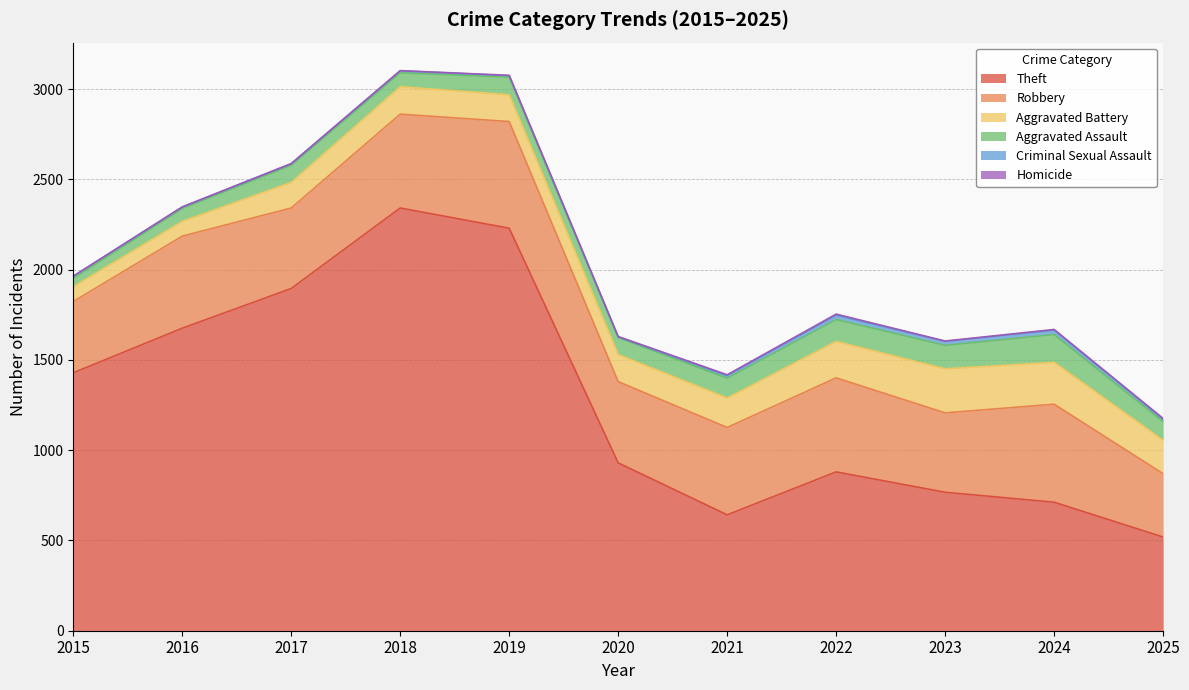

At which category is the sum across all series the highest?

2018